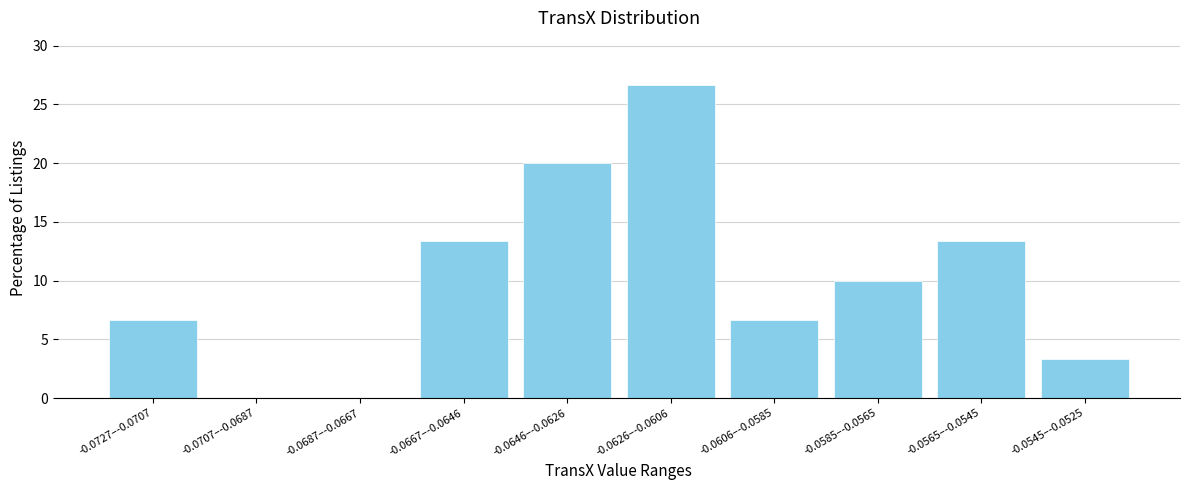

Reading right to left, list all the values displayed in this chart.

-0.0545–-0.0525=3.3	-0.0565–-0.0545=13.3	-0.0585–-0.0565=10.0	-0.0606–-0.0585=6.7	-0.0626–-0.0606=26.7	-0.0646–-0.0626=20.0	-0.0667–-0.0646=13.3	-0.0687–-0.0667=0.0	-0.0707–-0.0687=0.0	-0.0727–-0.0707=6.7